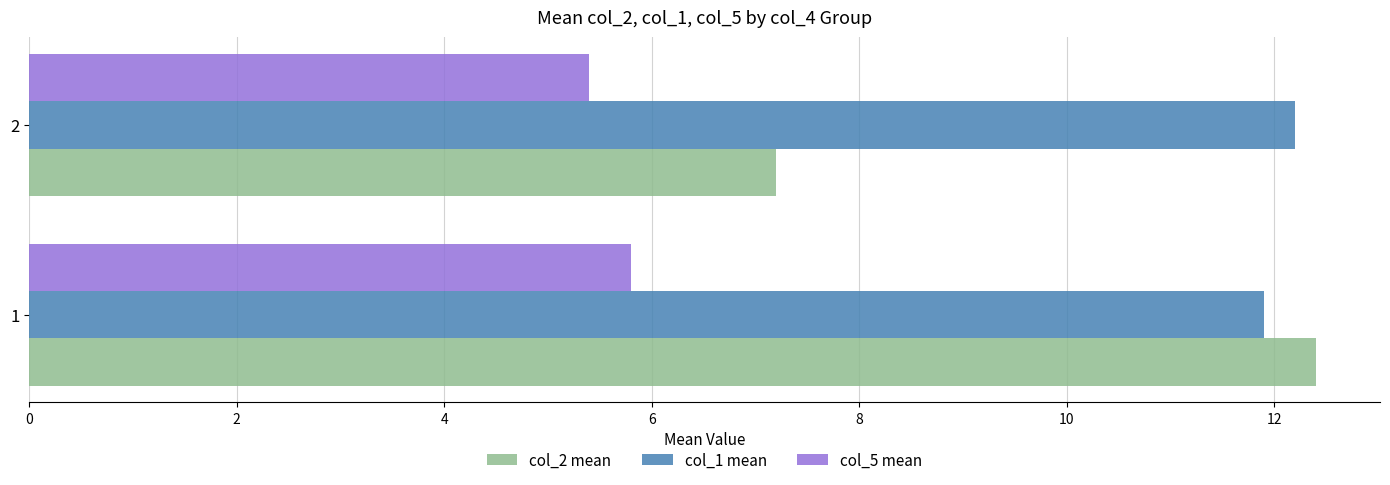

What is the difference between the highest and lowest values at 1?

6.6